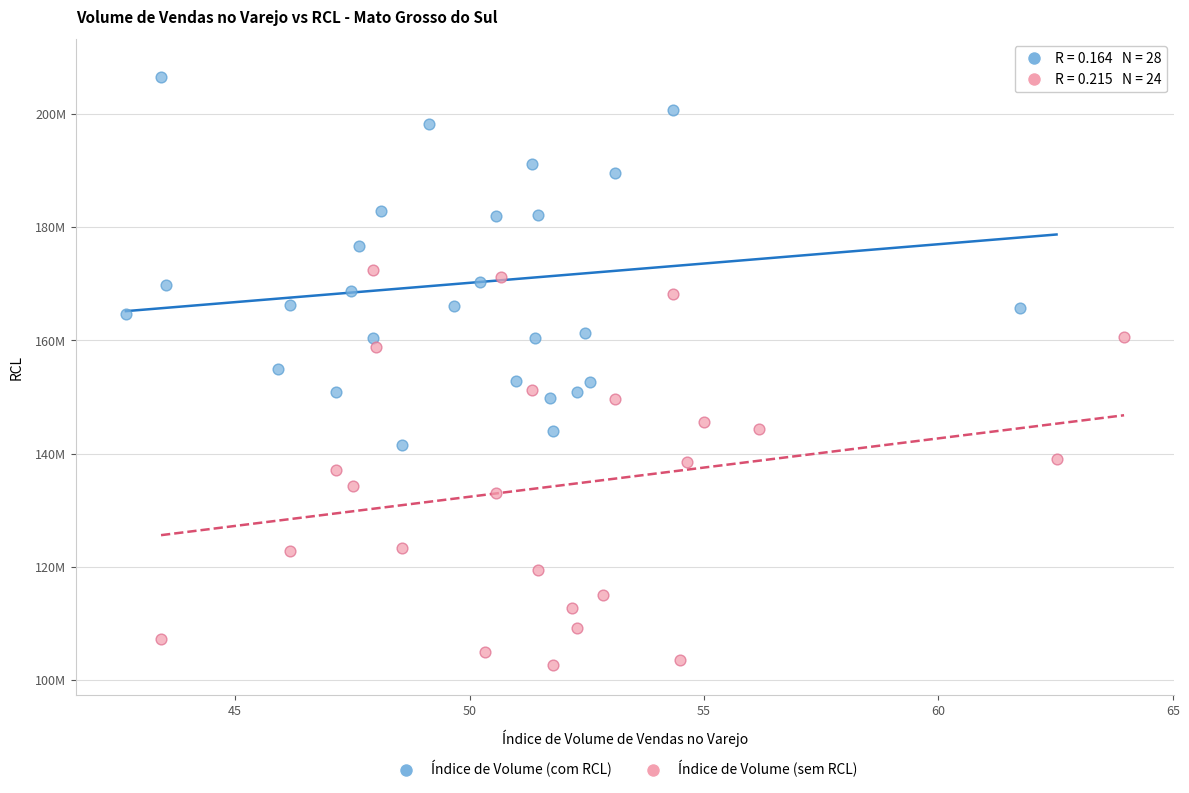

What are all the series names shown in the legend?

Índice de Volume (com RCL), Índice de Volume (sem RCL)